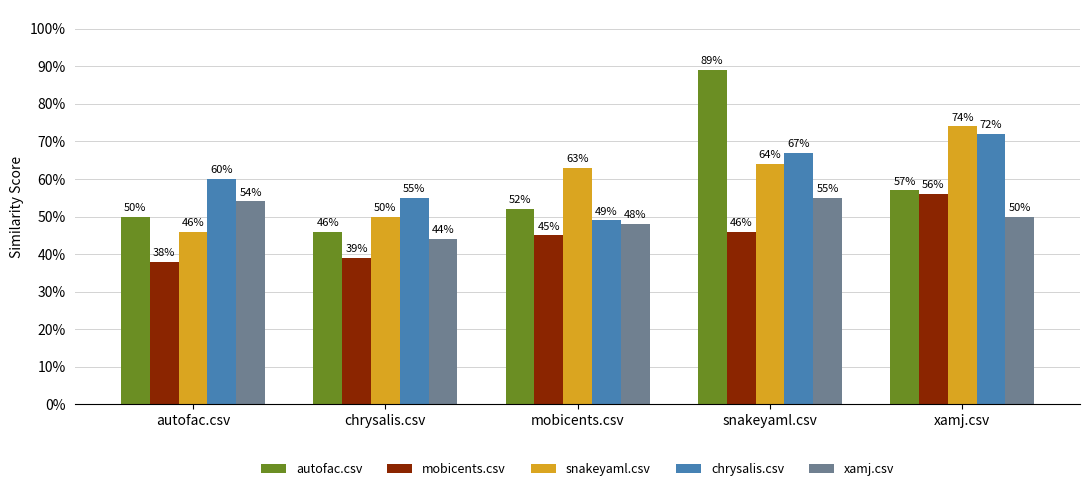

Reading left to right, list all the values displayed in this chart.

autofac.csv: autofac.csv=0.5	chrysalis.csv=0.5	mobicents.csv=0.5	snakeyaml.csv=0.9	xamj.csv=0.6
mobicents.csv: autofac.csv=0.4	chrysalis.csv=0.4	mobicents.csv=0.5	snakeyaml.csv=0.5	xamj.csv=0.6
snakeyaml.csv: autofac.csv=0.5	chrysalis.csv=0.5	mobicents.csv=0.6	snakeyaml.csv=0.6	xamj.csv=0.7
chrysalis.csv: autofac.csv=0.6	chrysalis.csv=0.6	mobicents.csv=0.5	snakeyaml.csv=0.7	xamj.csv=0.7
xamj.csv: autofac.csv=0.5	chrysalis.csv=0.4	mobicents.csv=0.5	snakeyaml.csv=0.6	xamj.csv=0.5